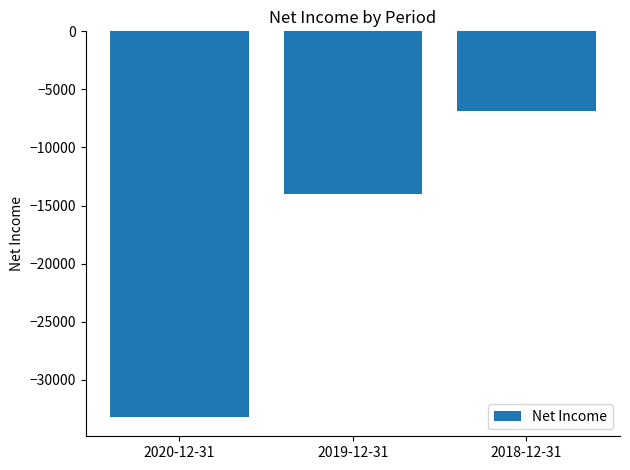

Are the bars horizontal?

No